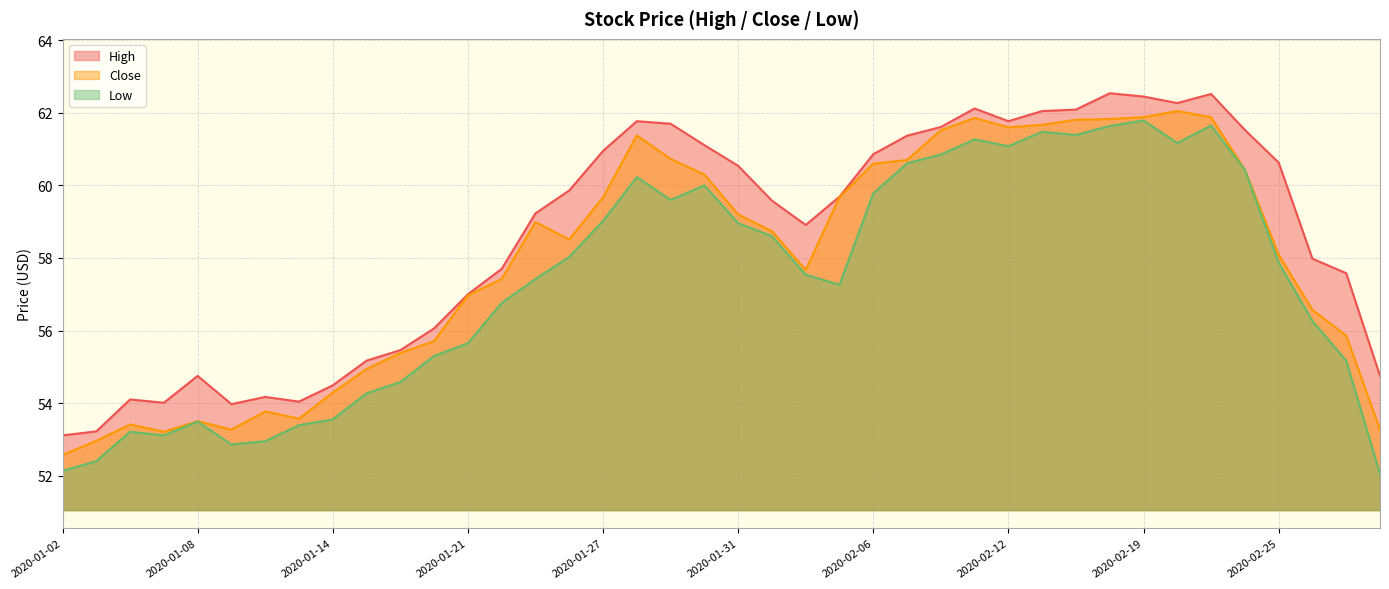

What is the label of the 22nd point from the left?

2020-02-03